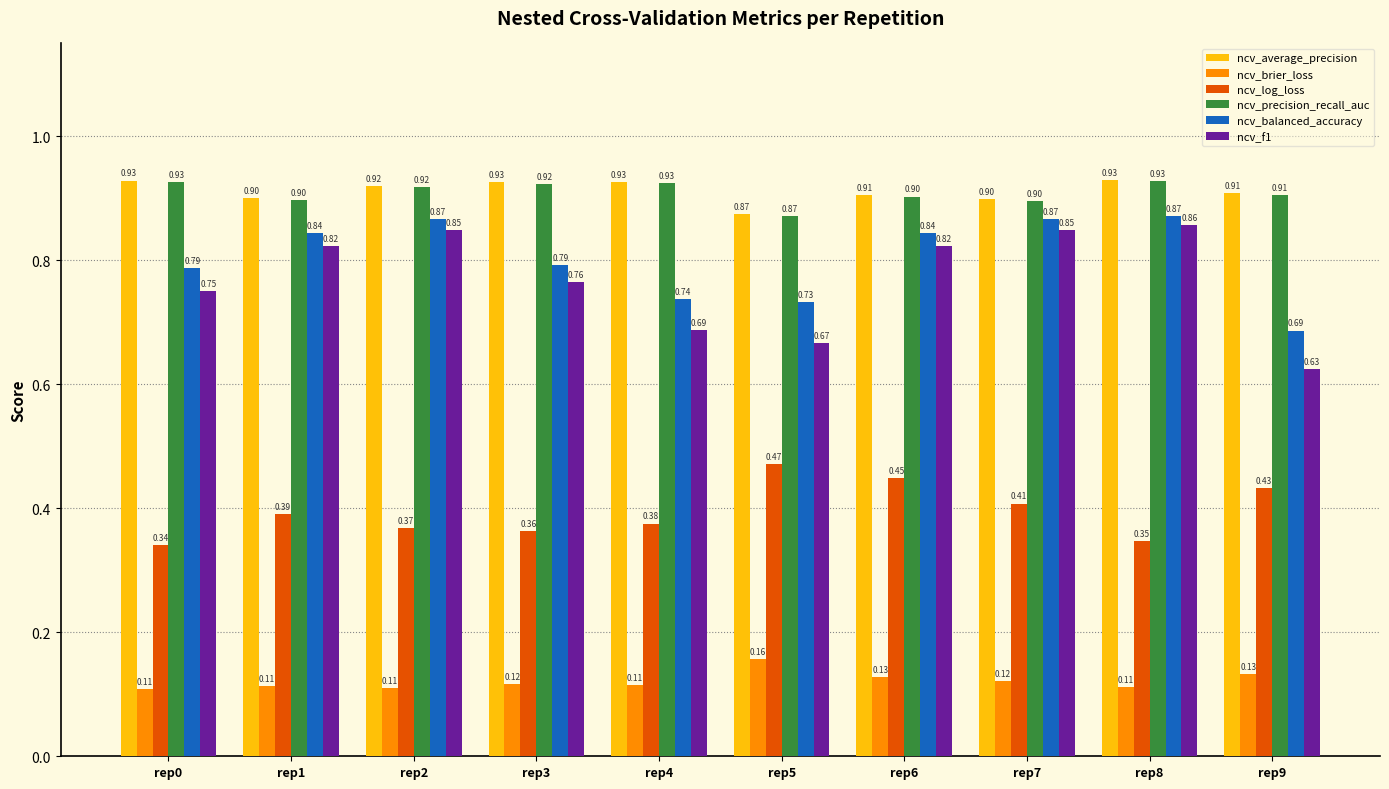

Between rep2 and rep3, which series saw the biggest shift?

ncv_f1